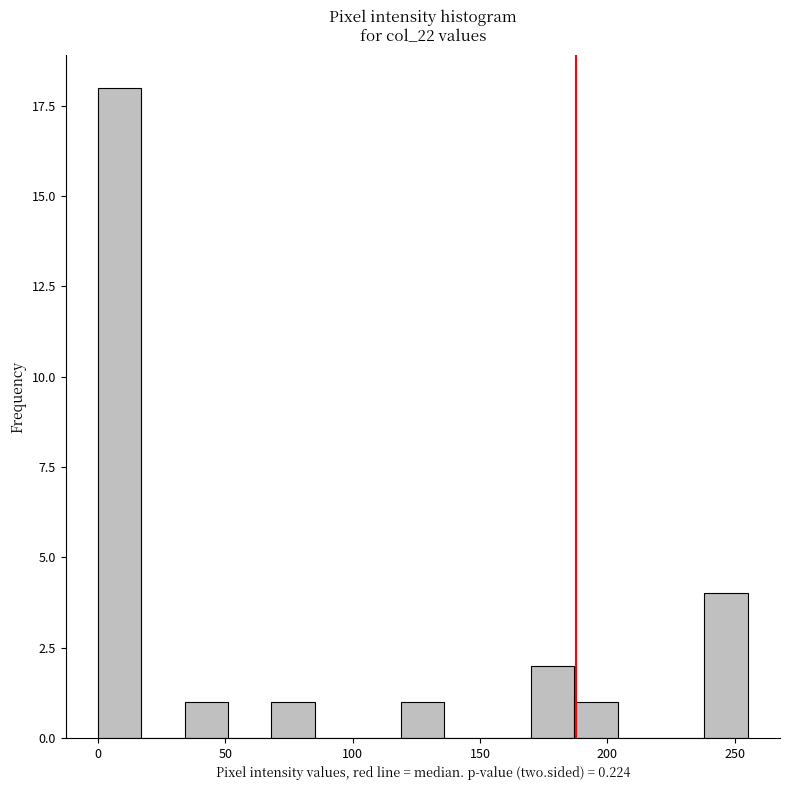

Read against the x-axis, roughly where is the centre of the tallest bar?

10